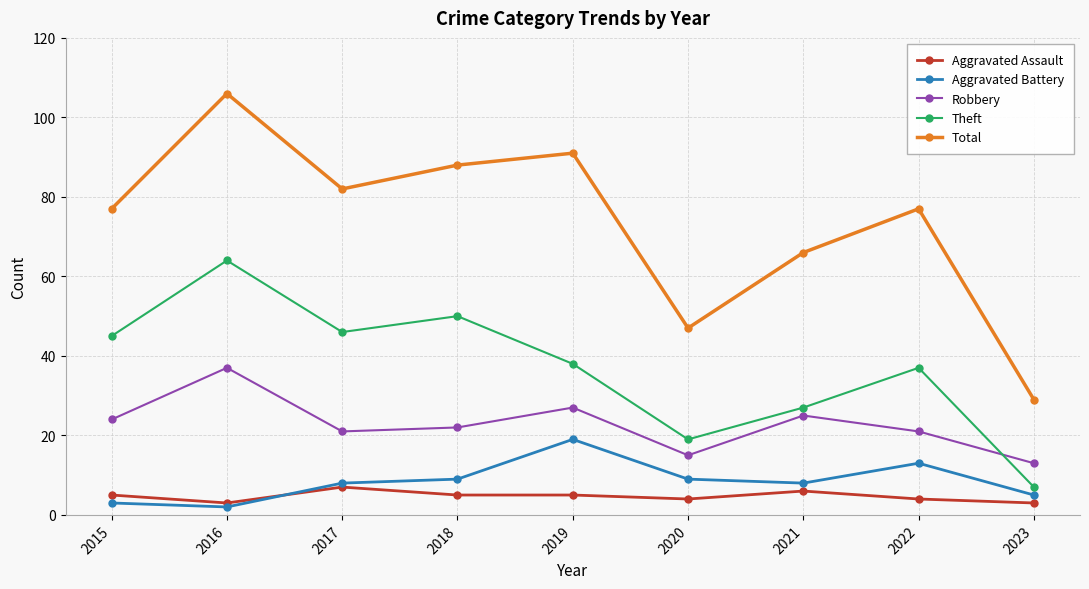

The value of Robbery at 2019 is 27. True or false?

True